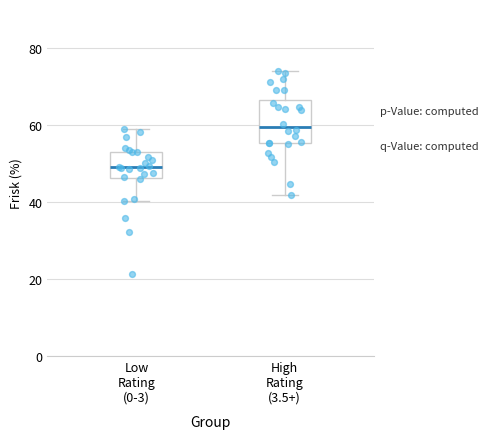

Which box's median line is the lowest?

Low Rating (0-3)